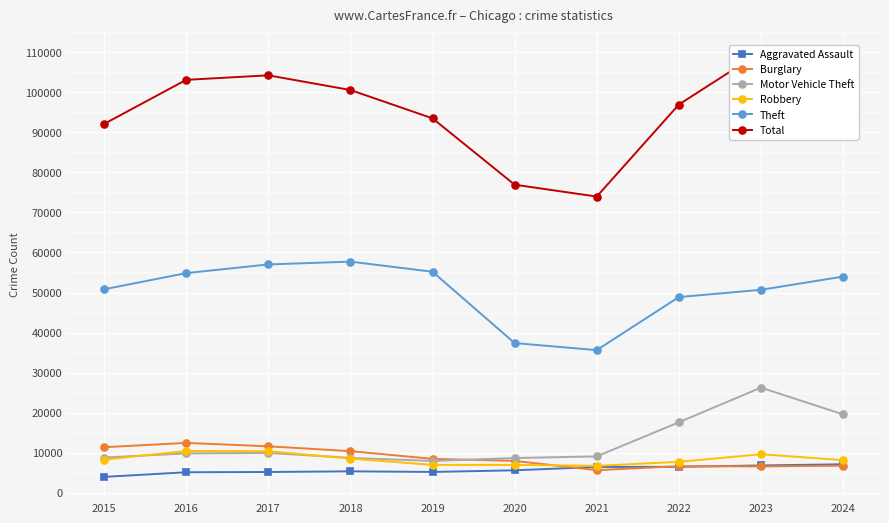

Does the chart display data point markers on the line(s)?

Yes